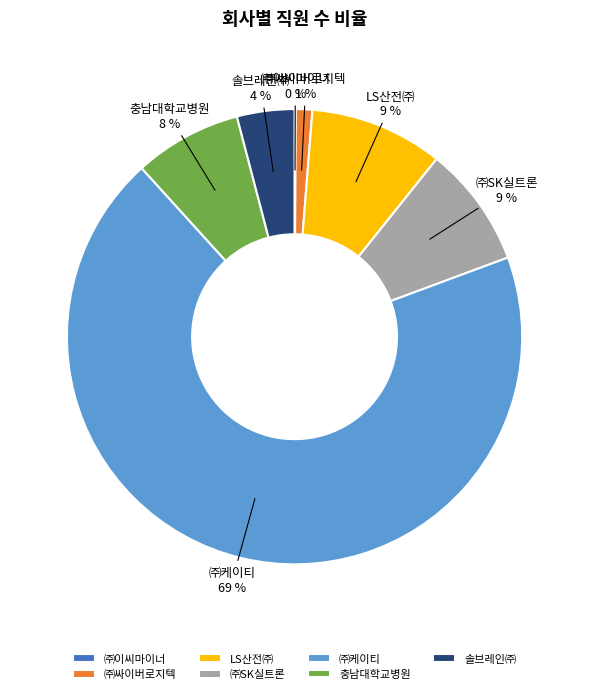

Is there any slice that represents more than half of the pie?

Yes